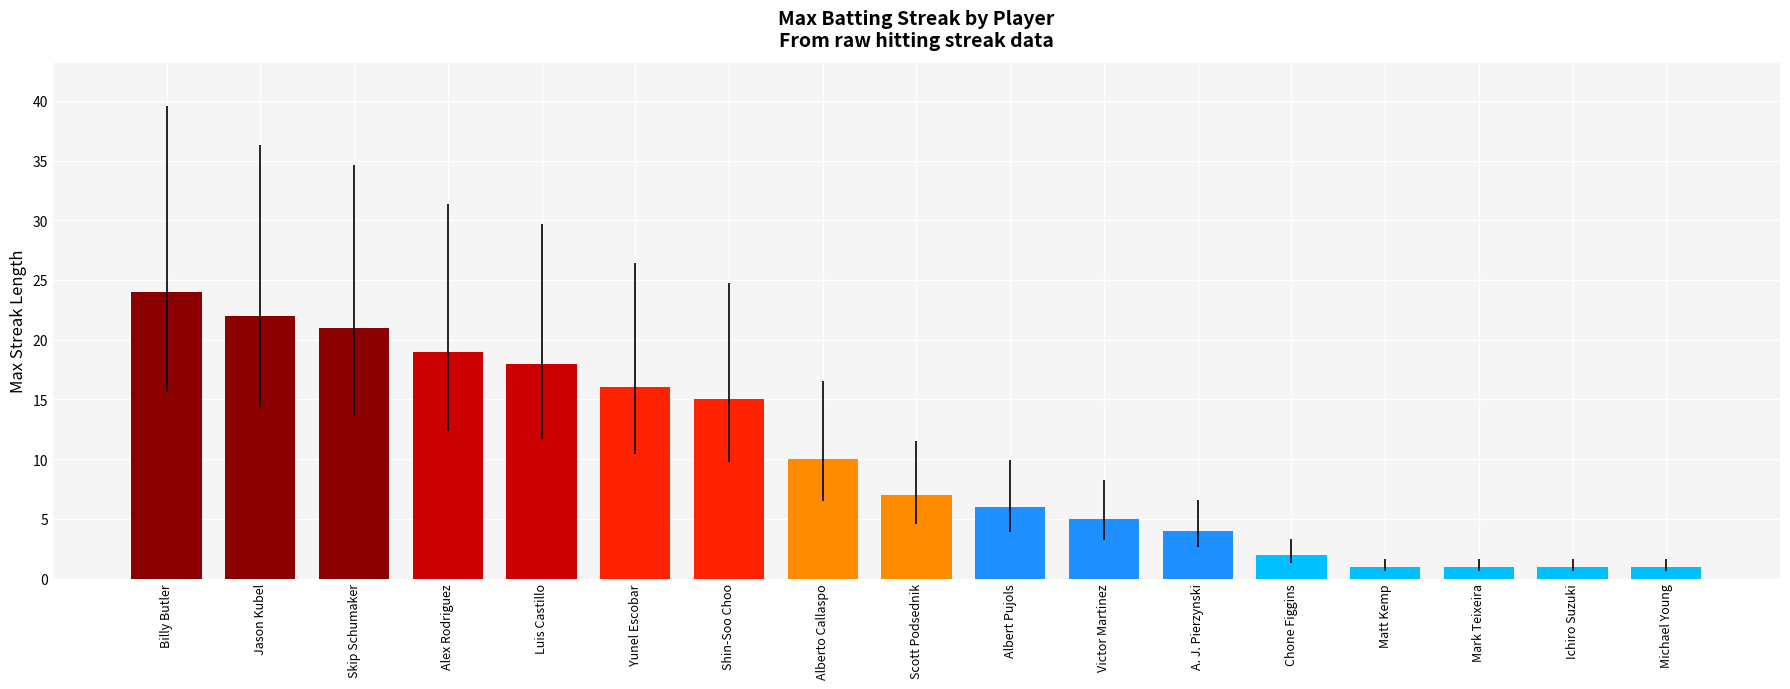

Is it true that the value at Matt Kemp is 1?

True